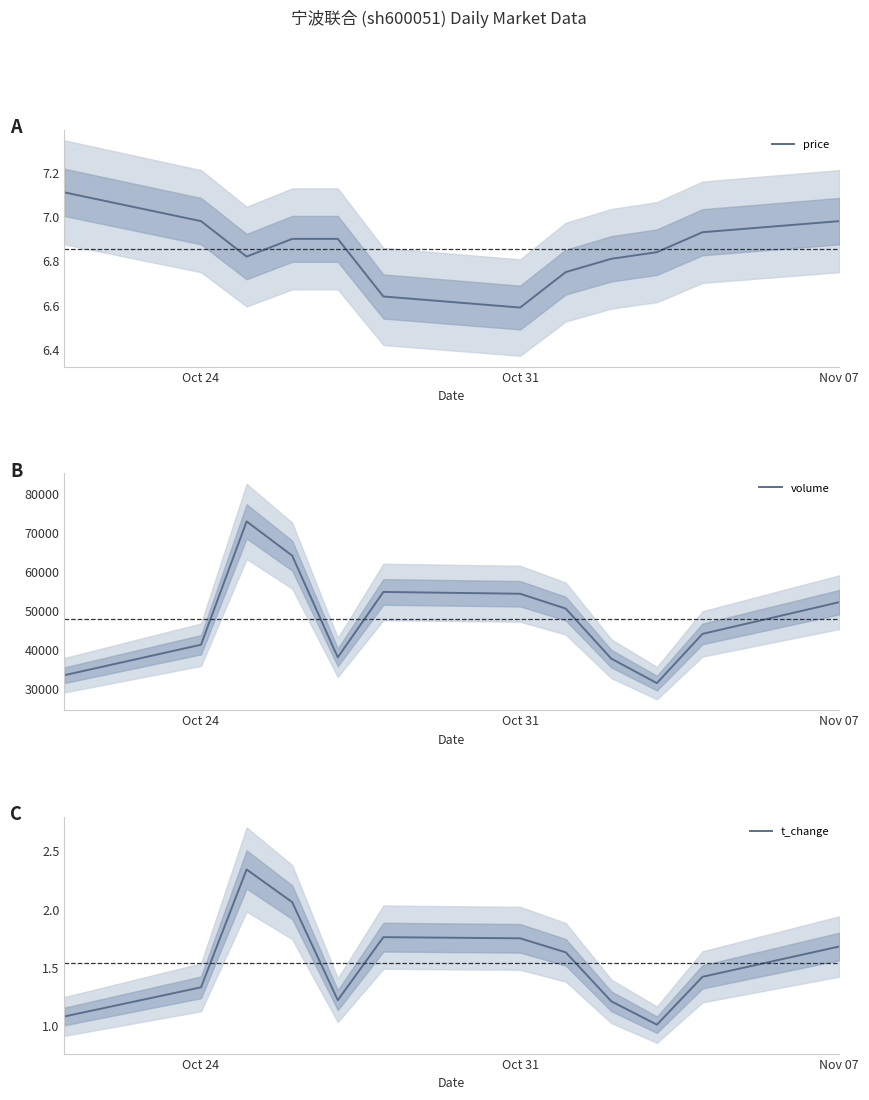

Which category has the lowest value in the price series?

Oct 31